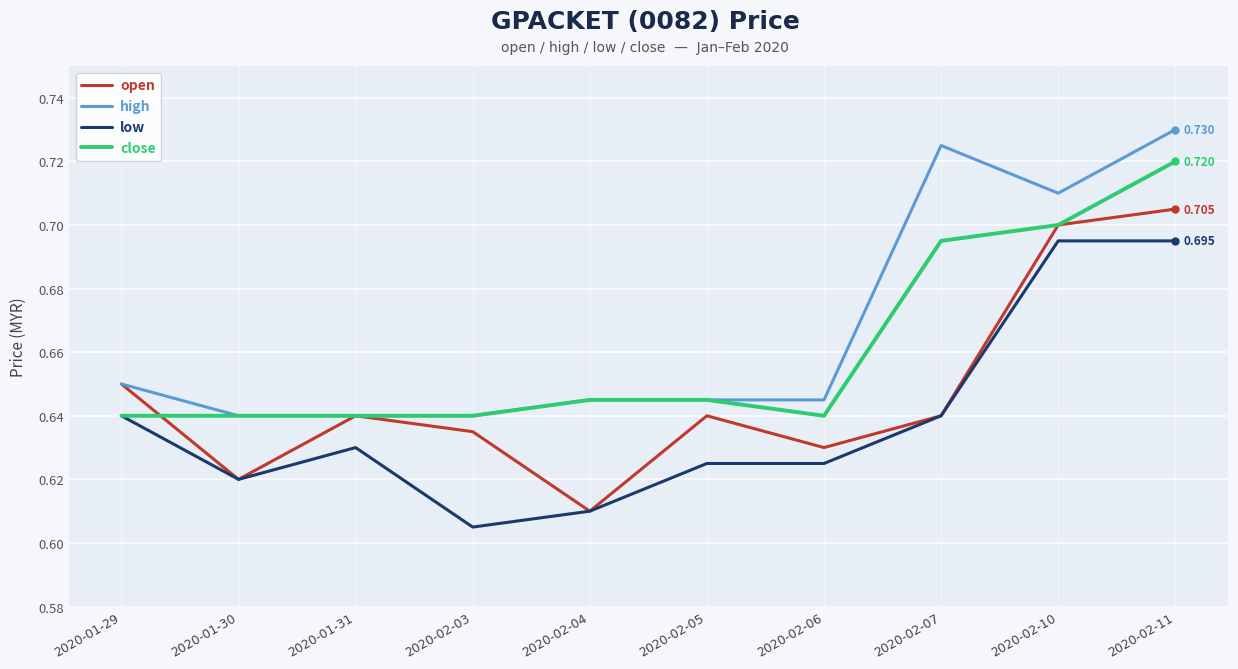

True or false: high and low cross at least once.

False